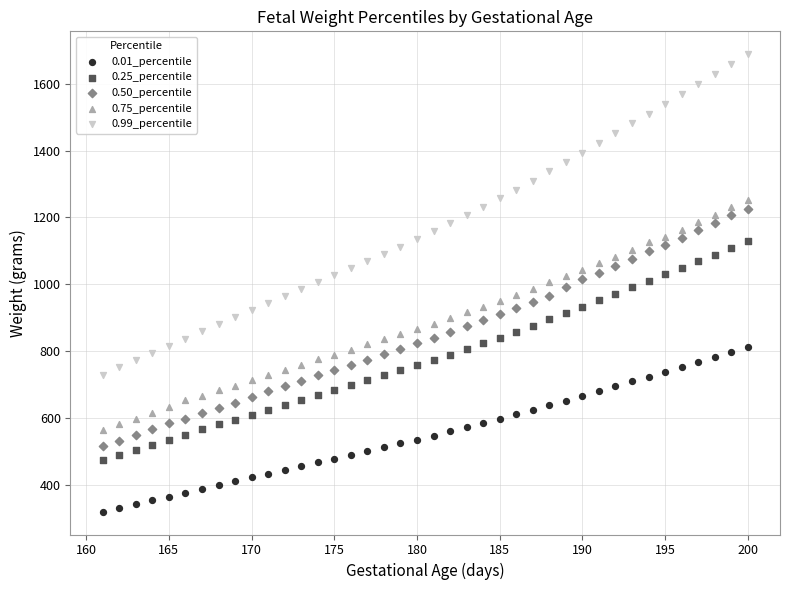

Which series contains the highest Y value?

0.99_percentile